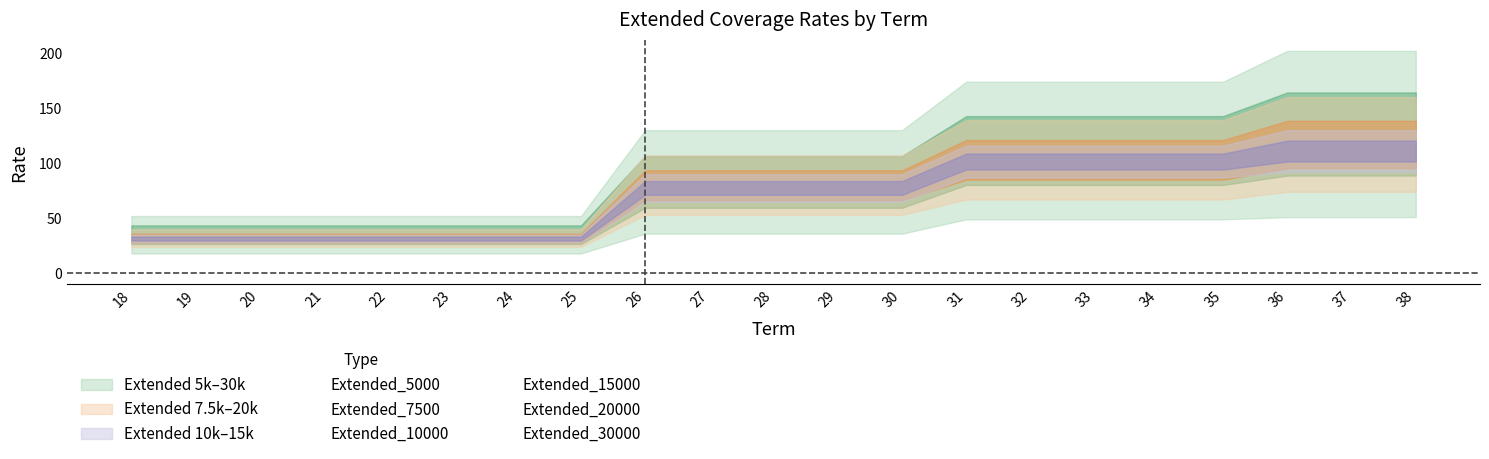

What is the maximum value shown in the chart?

202